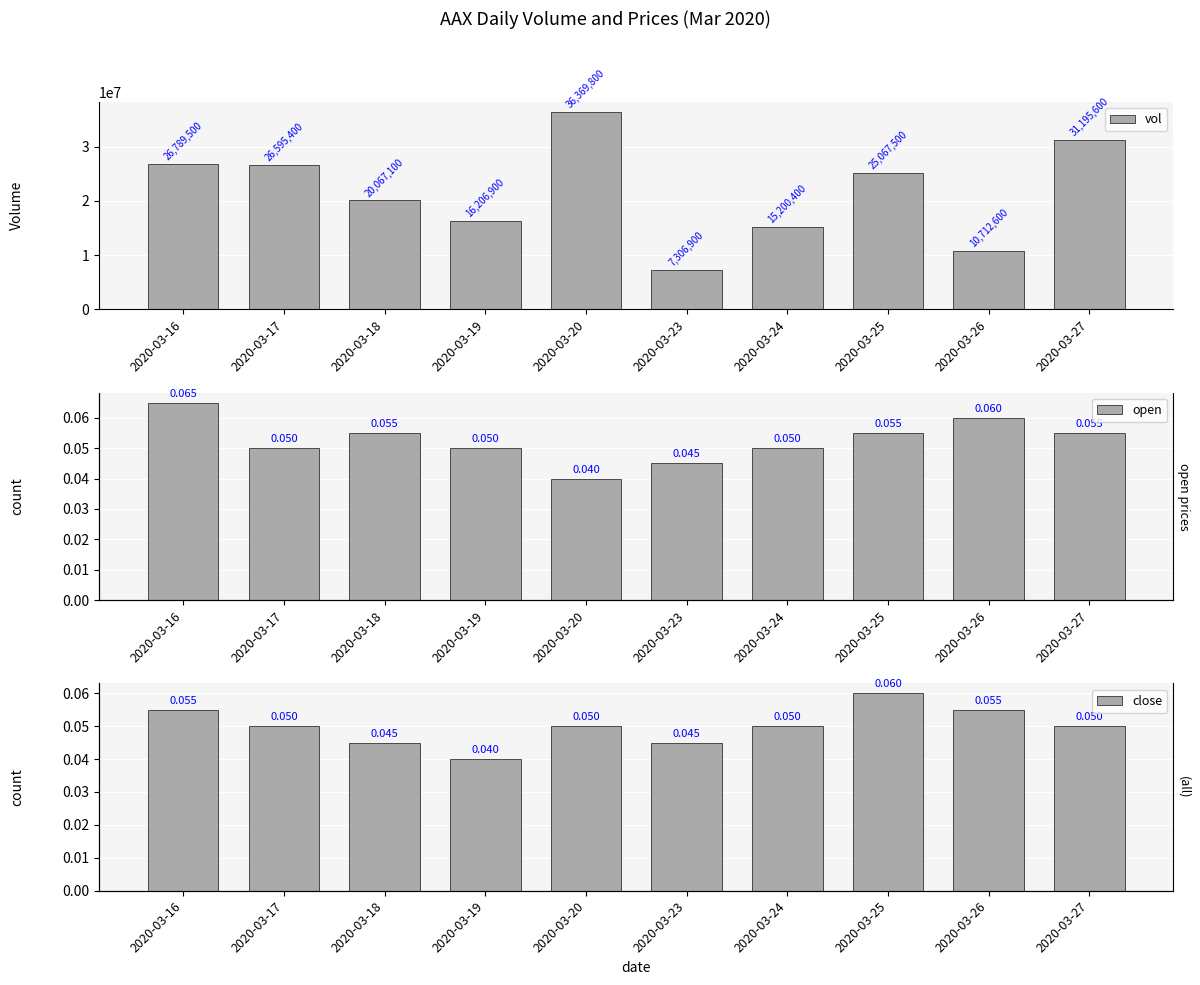

Reading left to right, transcribe all the data shown in this chart.

vol: 2020-03-16=26789500.0	2020-03-17=26595400.0	2020-03-18=20067100.0	2020-03-19=16206900.0	2020-03-20=36369800.0	2020-03-23=7306900.0	2020-03-24=15200400.0	2020-03-25=25067500.0	2020-03-26=10712600.0	2020-03-27=31195600.0
open: 2020-03-16=0.1	2020-03-17=0.1	2020-03-18=0.1	2020-03-19=0.1	2020-03-20=0.0	2020-03-23=0.0	2020-03-24=0.1	2020-03-25=0.1	2020-03-26=0.1	2020-03-27=0.1
close: 2020-03-16=0.1	2020-03-17=0.1	2020-03-18=0.0	2020-03-19=0.0	2020-03-20=0.1	2020-03-23=0.0	2020-03-24=0.1	2020-03-25=0.1	2020-03-26=0.1	2020-03-27=0.1